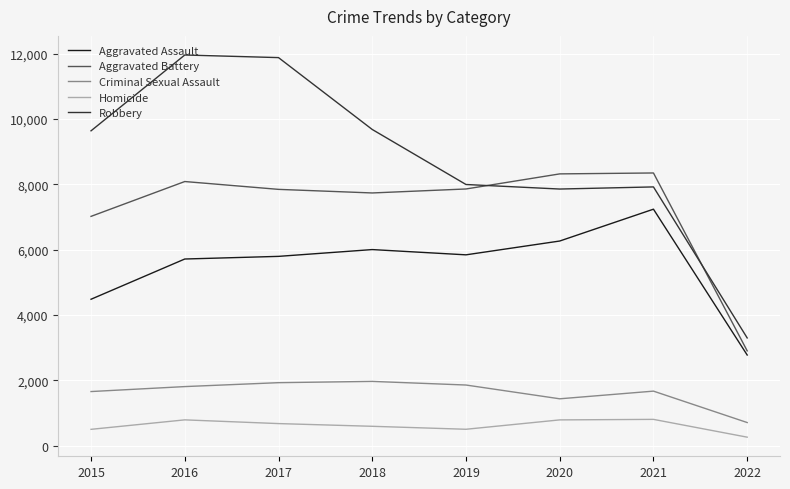

True or false: Robbery and Aggravated Assault cross at least once.

False